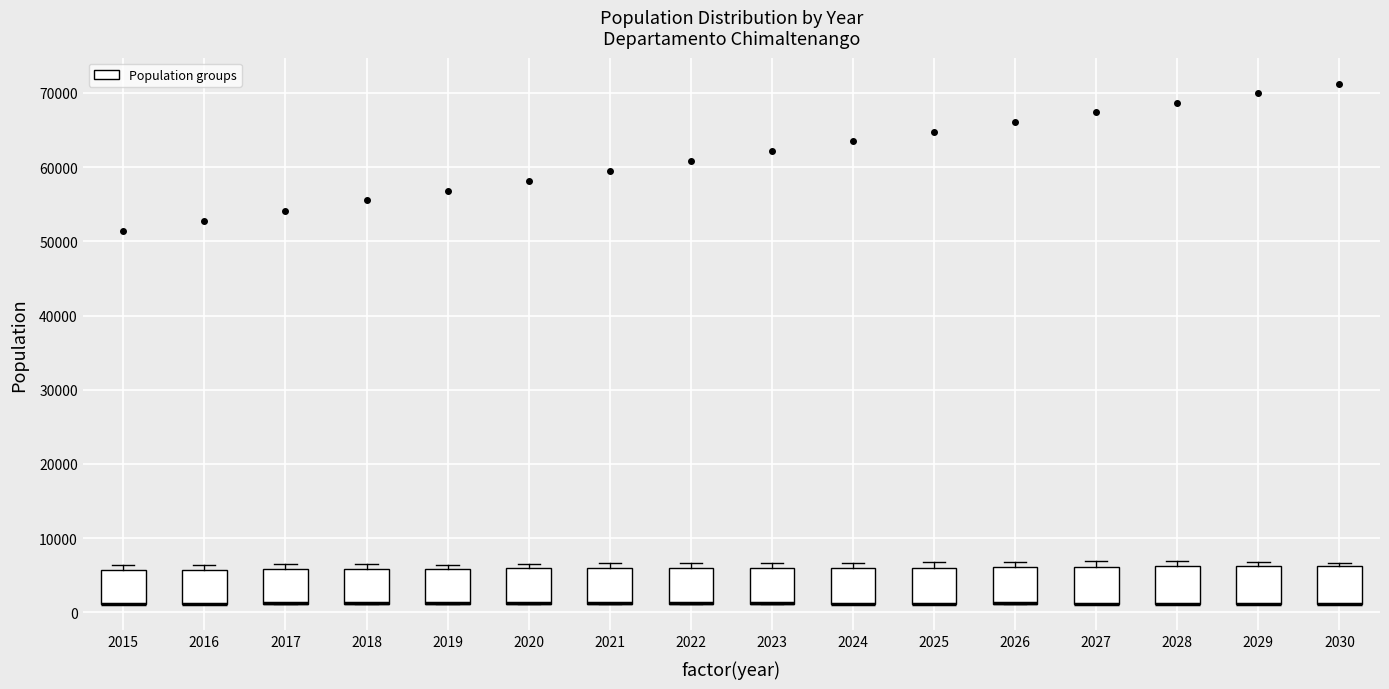

Reading left to right, read every box against the y-axis: the position of its median line, the range the box covers, and the ends of its whiskers. The values are not printed on the chart, so give them approximately, as read against the axis.

2015: median 1000 (drawn on the box's lower edge), box 1000 to 6000, whiskers 1000 to 6000 (just above the box's upper edge)
2016: median 1000 (drawn on the box's lower edge), box 1000 to 6000, whiskers 1000 to 6000 (just above the box's upper edge)
2017: median 1000 (drawn on the box's lower edge), box 1000 to 6000, whiskers 1000 to 6000 (just above the box's upper edge)
2018: median 1000 (drawn on the box's lower edge), box 1000 to 6000, whiskers 1000 to 6000 (just above the box's upper edge)
2019: median 1000 (drawn on the box's lower edge), box 1000 to 6000, whiskers 1000 to 6000 (just above the box's upper edge)
2020: median 1000 (drawn on the box's lower edge), box 1000 to 6000, whiskers 1000 to 7000
2021: median 1000 (drawn on the box's lower edge), box 1000 to 6000, whiskers 1000 to 7000
2022: median 1000 (drawn on the box's lower edge), box 1000 to 6000, whiskers 1000 to 7000
2023: median 1000 (drawn on the box's lower edge), box 1000 to 6000, whiskers 1000 to 7000
2024: median 1000 (drawn on the box's lower edge), box 1000 to 6000, whiskers 1000 to 7000
2025: median 1000 (drawn on the box's lower edge), box 1000 to 6000, whiskers 1000 to 7000
2026: median 1000 (drawn on the box's lower edge), box 1000 to 6000, whiskers 1000 to 7000
2027: median 1000 (drawn on the box's lower edge), box 1000 to 6000, whiskers 1000 to 7000
2028: median 1000 (drawn on the box's lower edge), box 1000 to 6000, whiskers 1000 to 7000
2029: median 1000 (drawn on the box's lower edge), box 1000 to 6000, whiskers 1000 to 7000
2030: median 1000 (drawn on the box's lower edge), box 1000 to 6000, whiskers 1000 to 7000